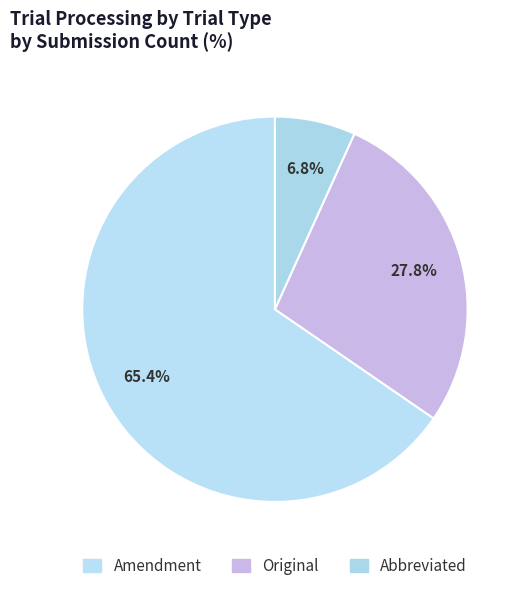

How many segments does this pie chart have?

3